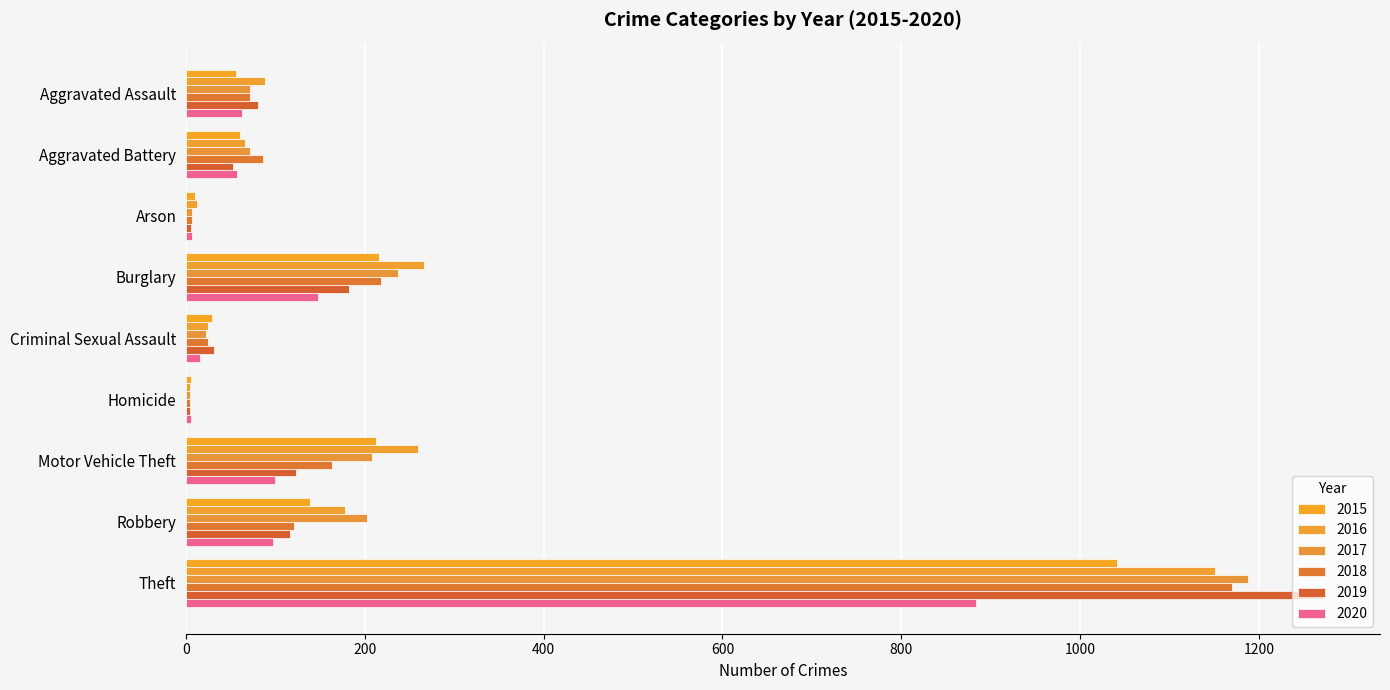

What is the difference between the 2020 values at Aggravated Assault and Burglary?

86